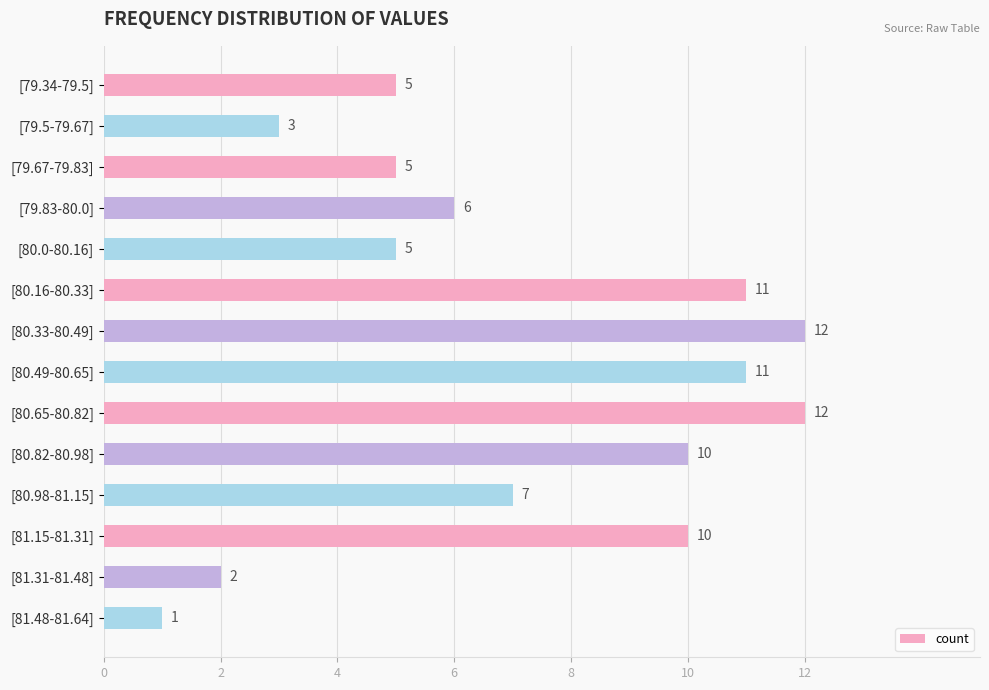

What is the value of the 5th bar from the top?

5